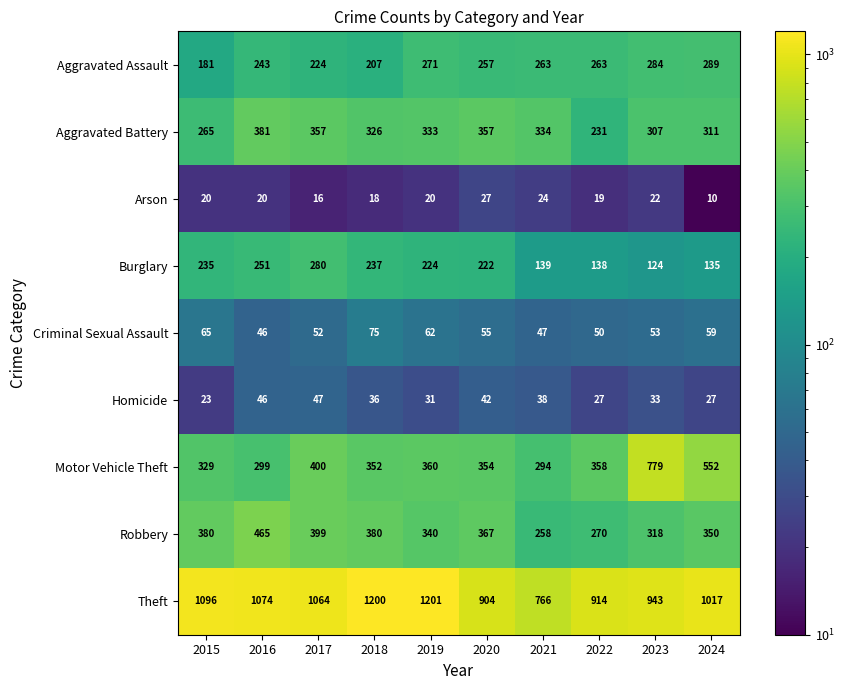

Is it true that Arson equals 10 at 2024?

True